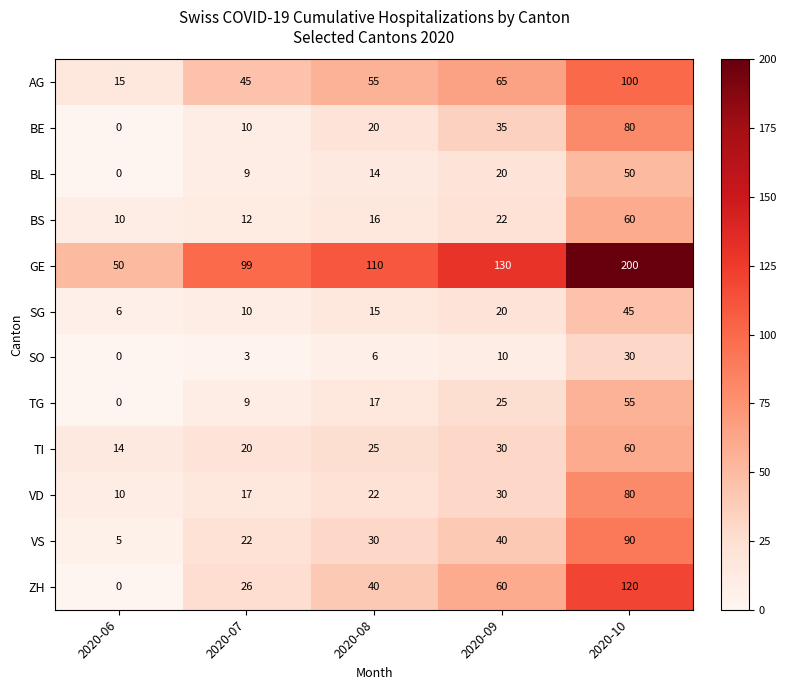

What is the total value across all series at 2020-09?

487